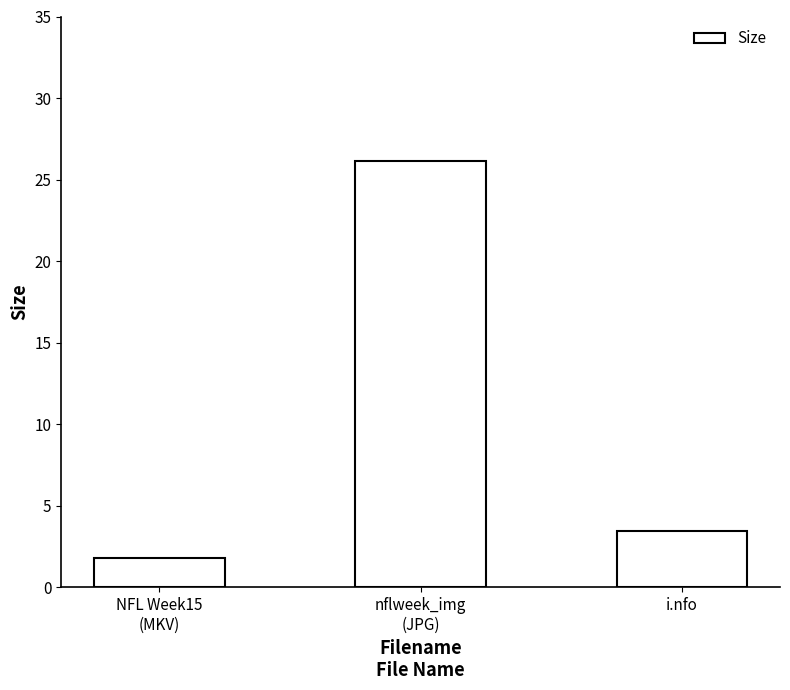

The chart shows a value of 1.8 at NFL Week15
(MKV). True or false?

True